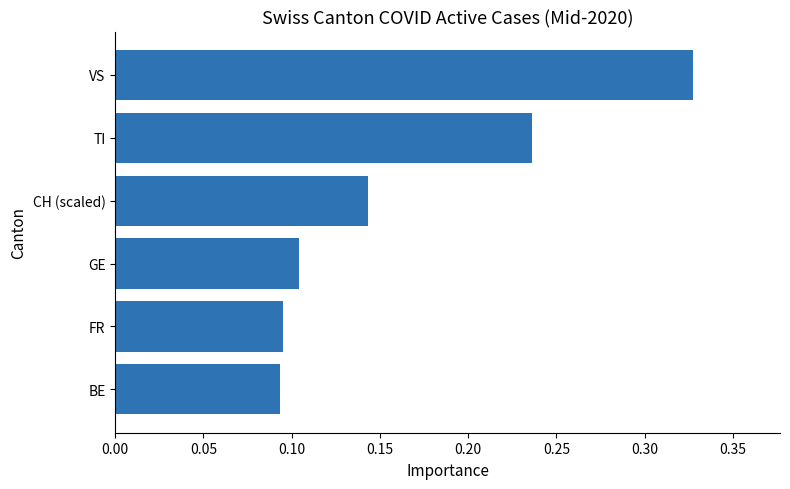

Is it true that the value at TI is 0.4?

False